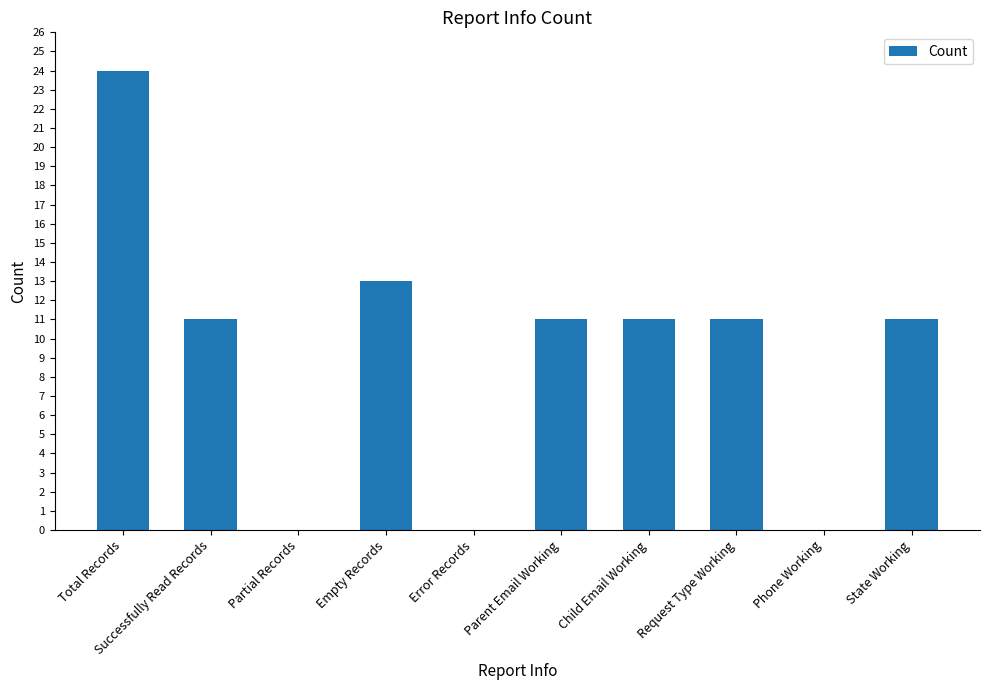

Reading right to left, extract all data points from this chart.

11	0	11	11	11	0	13	0	11	24